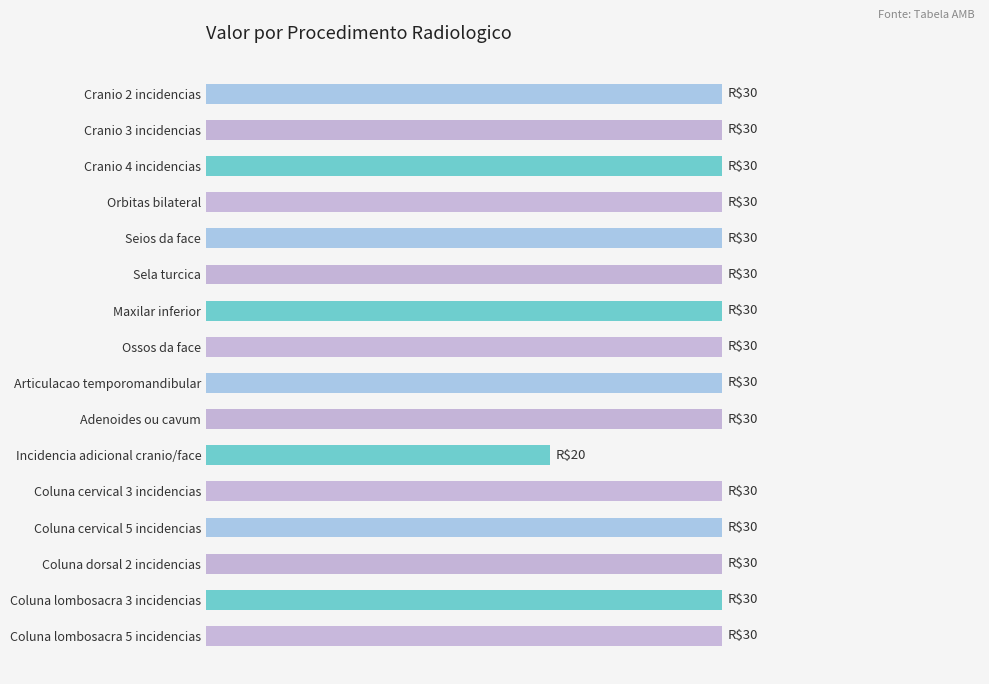

Count the values in the range 30 to 31.

15